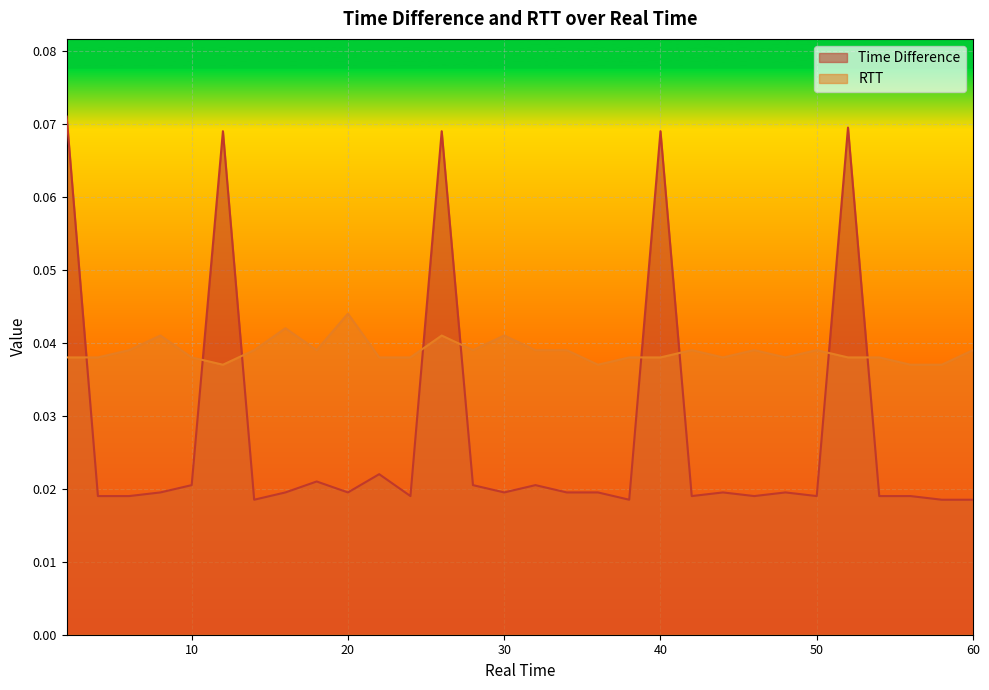

How many lines are shown in the chart?

2